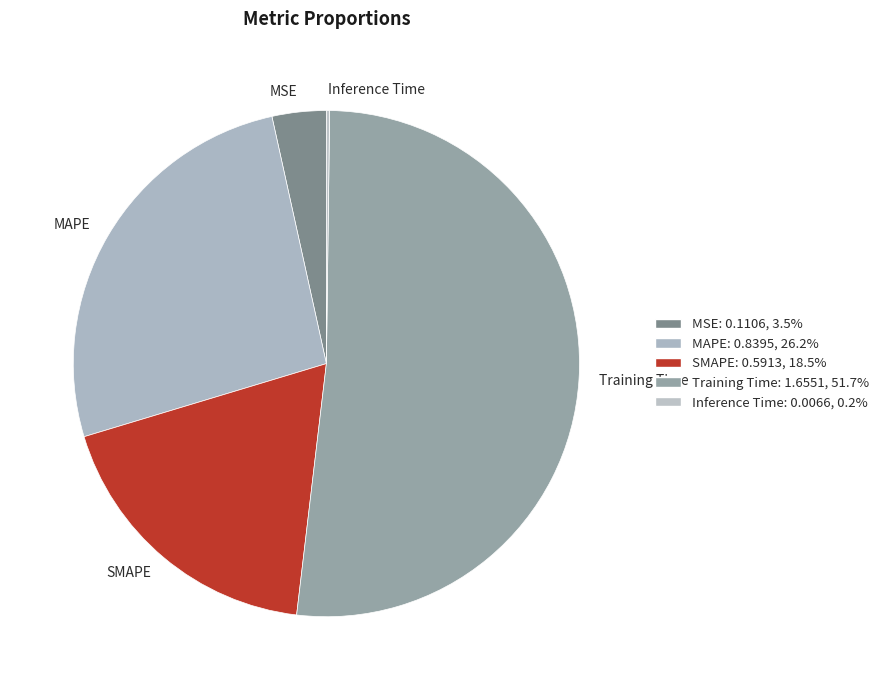

Which category has the biggest portion of the pie?

Training Time